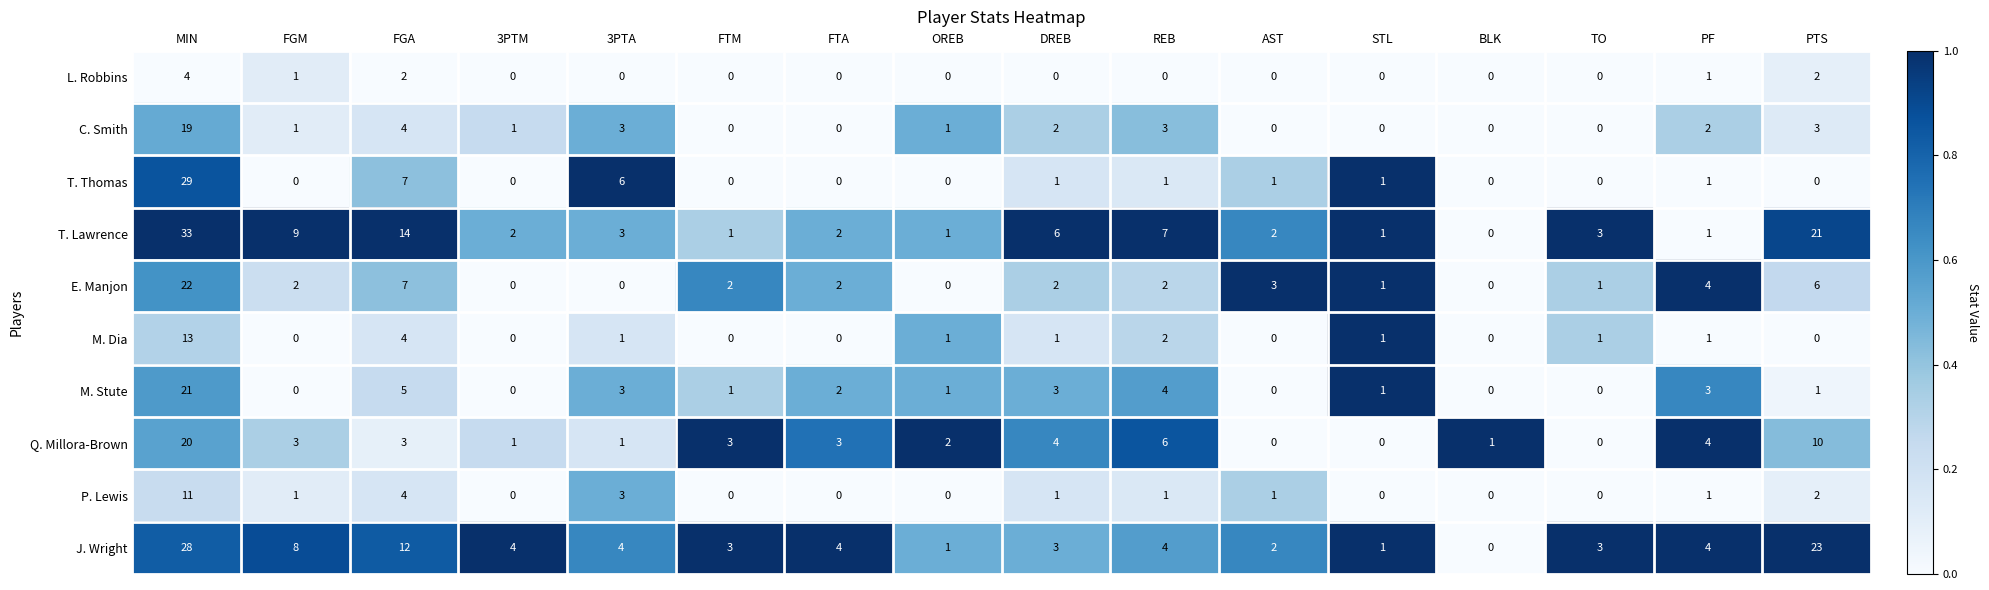

What is the difference between the highest and lowest values at MIN?

29